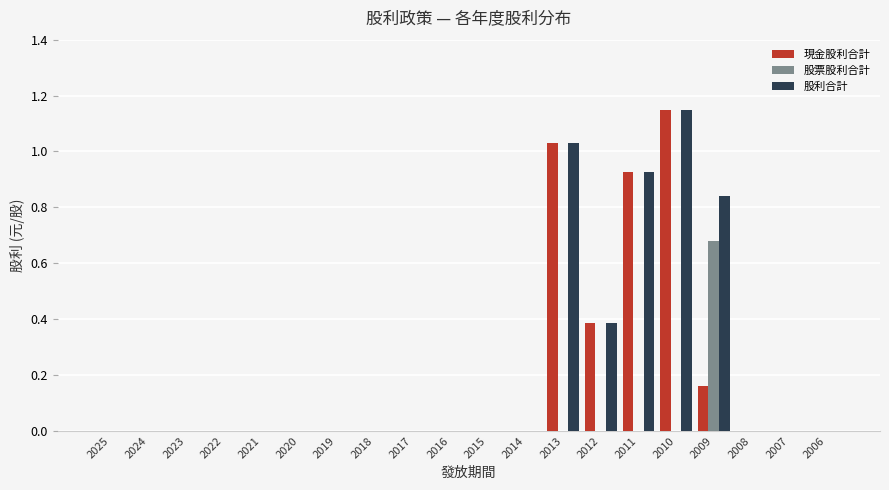

Which category has the highest value across all series?

2010